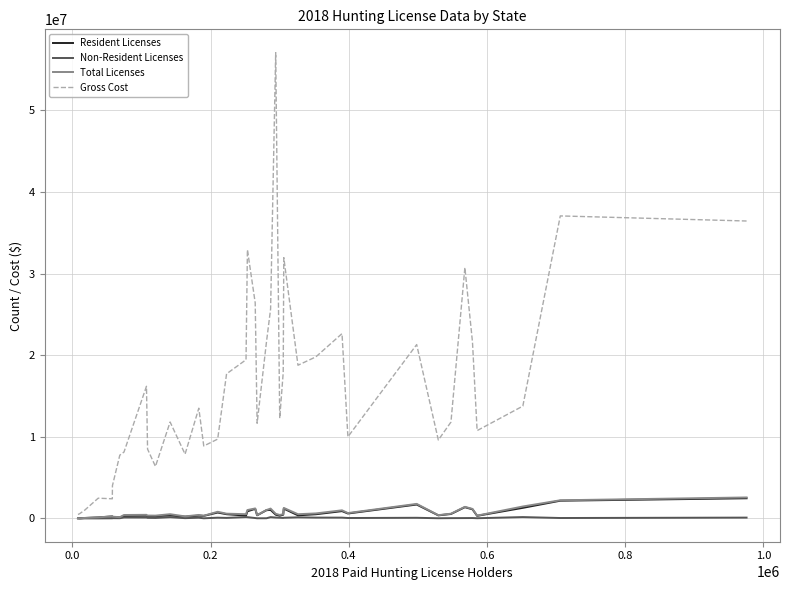

Which series has the largest range (max minus min)?

Gross Cost